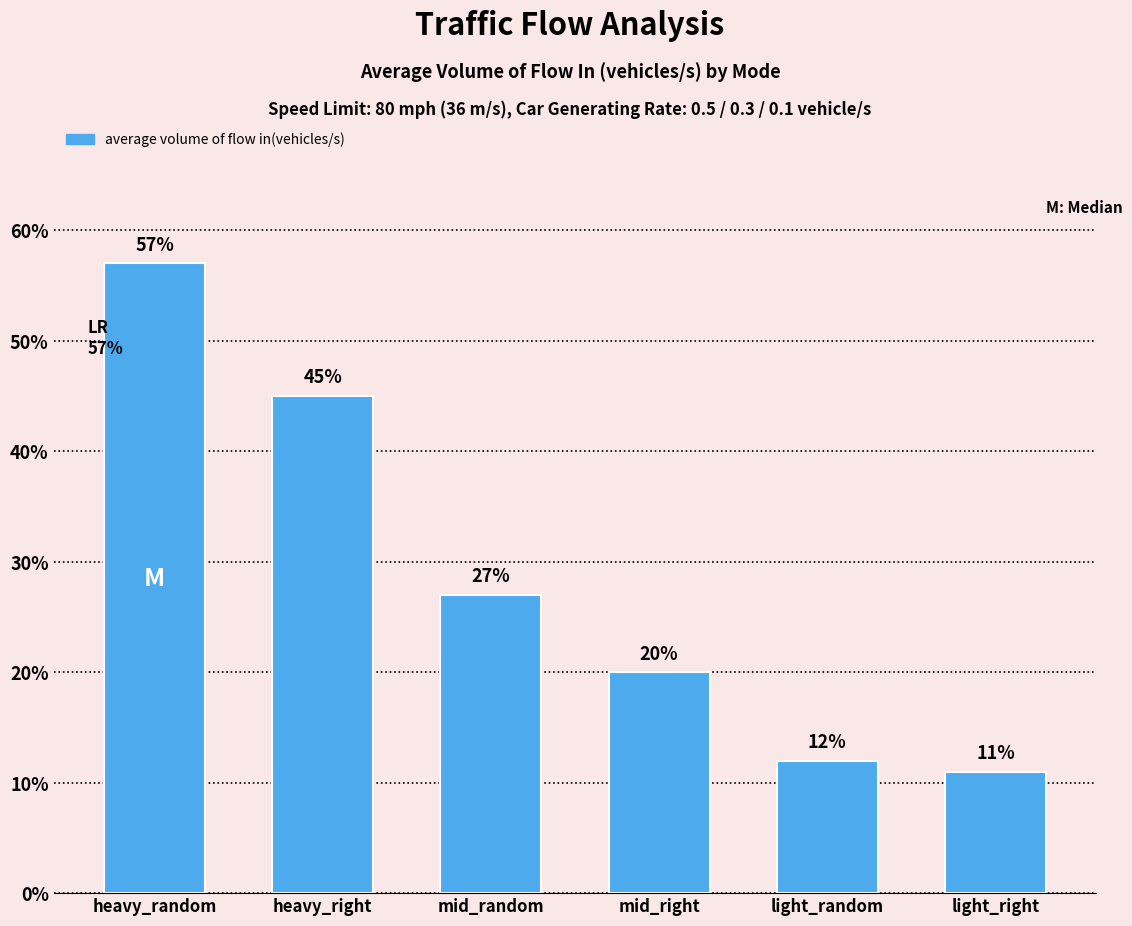

What is the sum of all values?

1.7